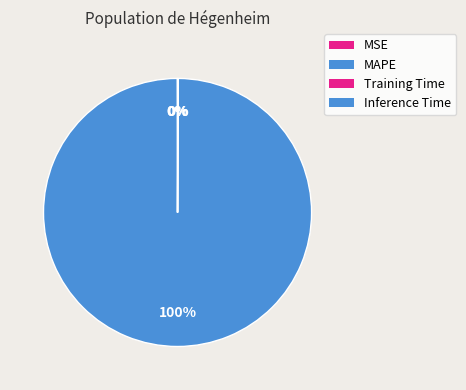

How much of the chart is everything except Inference Time?

100.0%